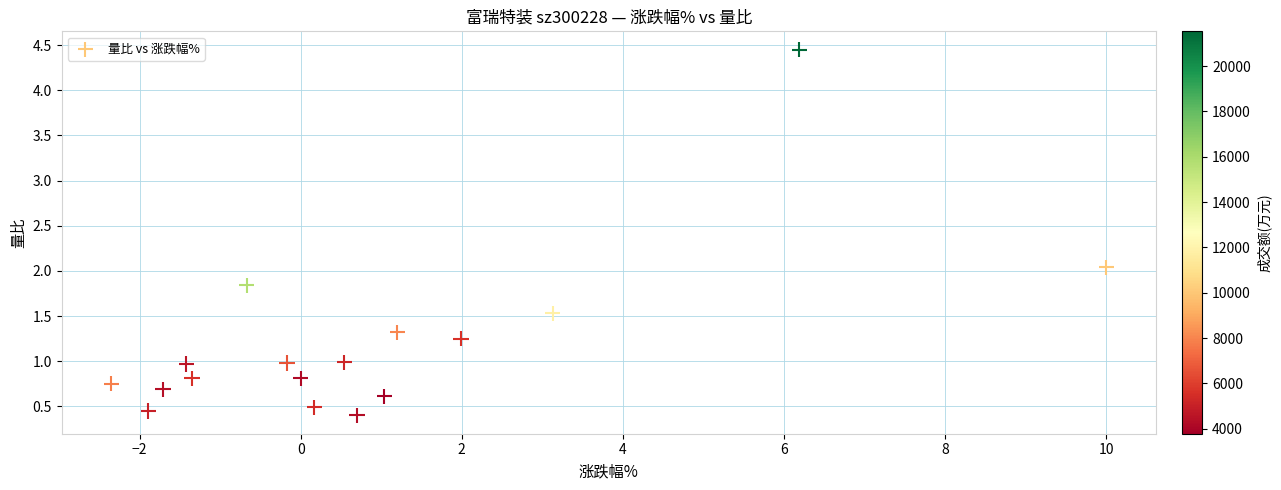

What is the range of X values (max minus min)?

12.3